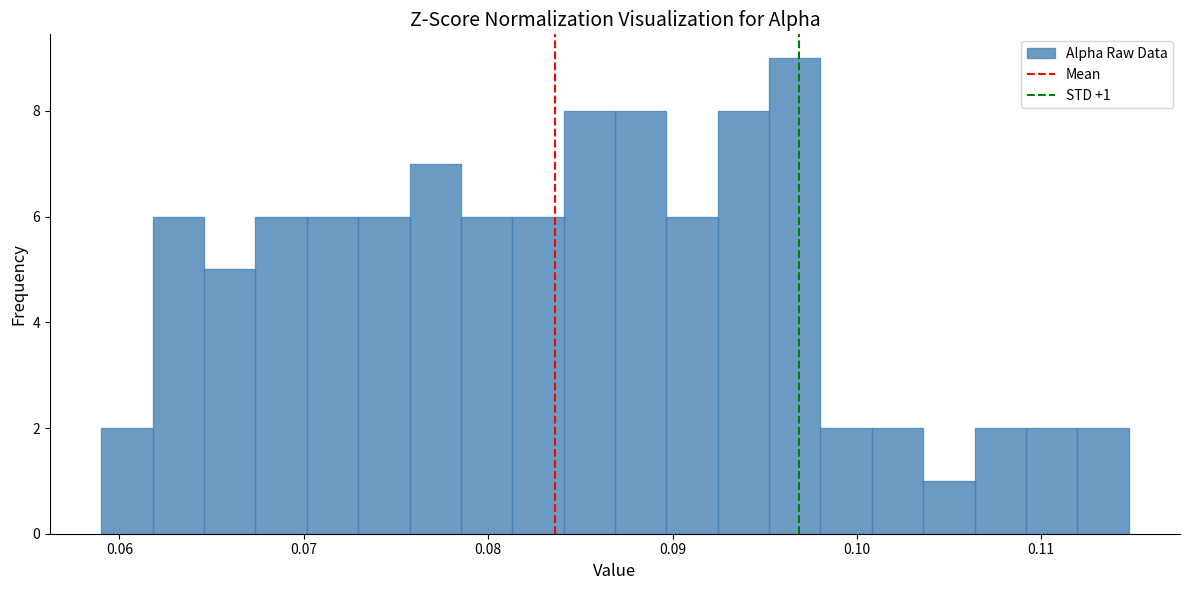

Read against the x-axis, roughly where is the centre of the tallest bar?

0.097